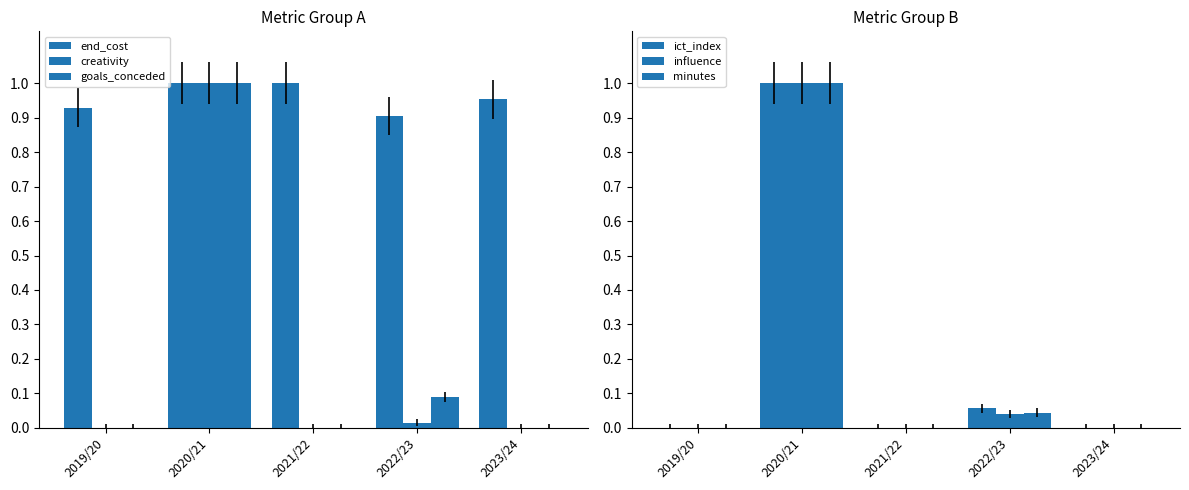

Does the chart contain any negative values?

No